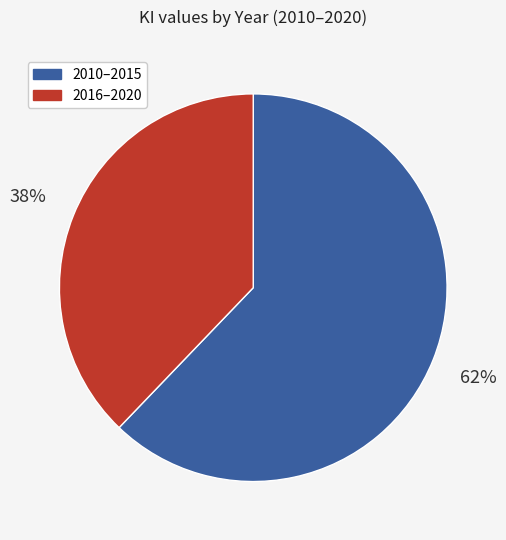

To the nearest percent, what is the average slice percentage?

50%